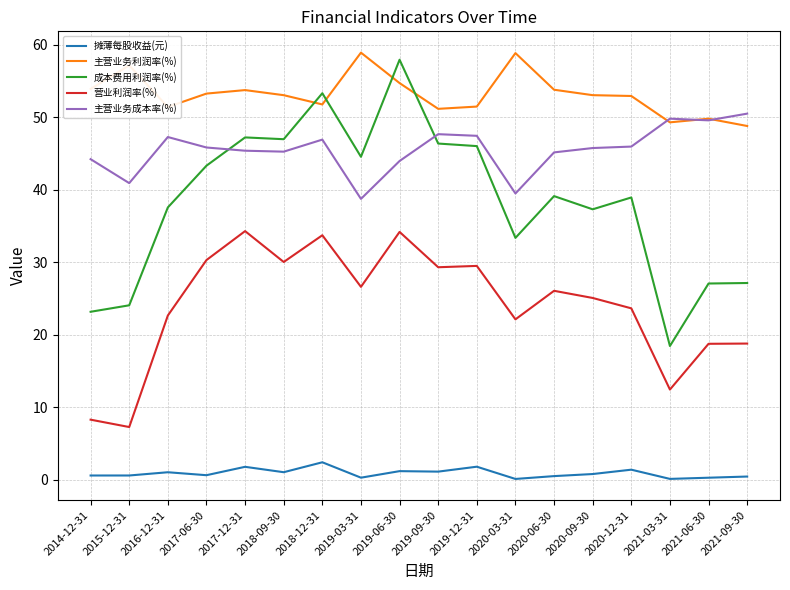

What position from the right is 2017-12-31?

14